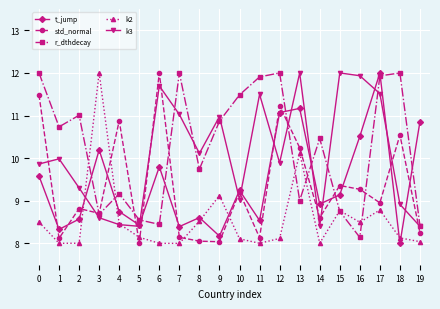

How many times do std_normal and k3 cross each other?

13